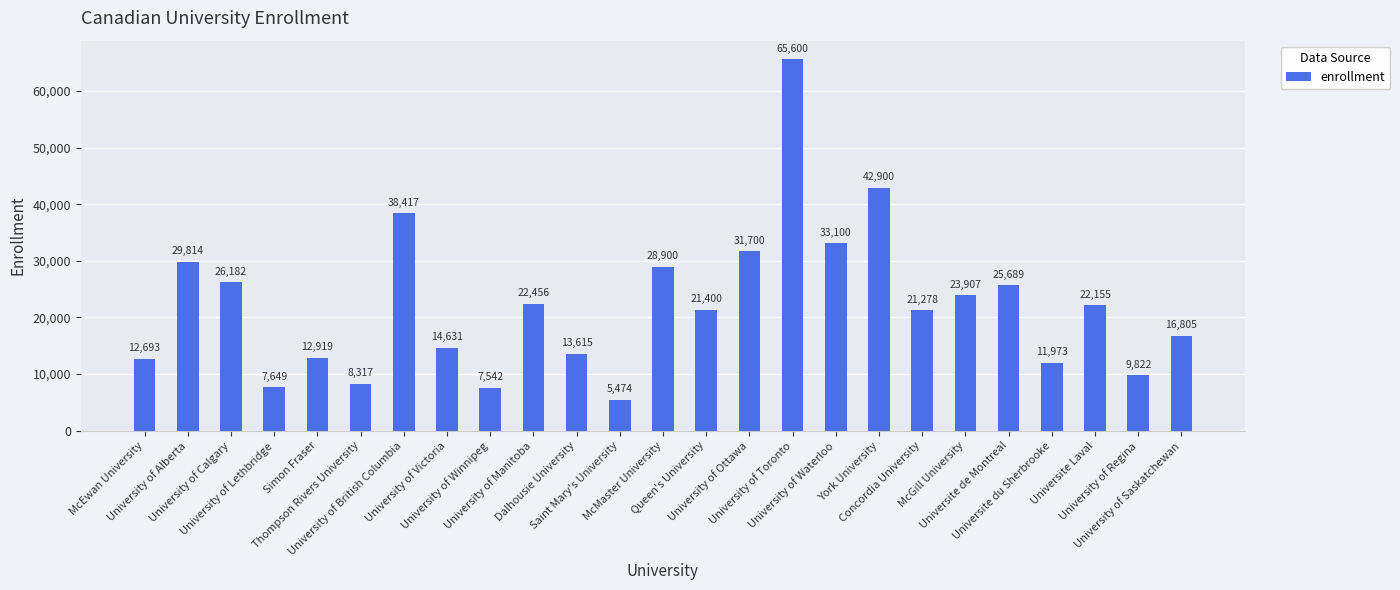

What value does the data have at Universite Laval, to the nearest 50?

22150